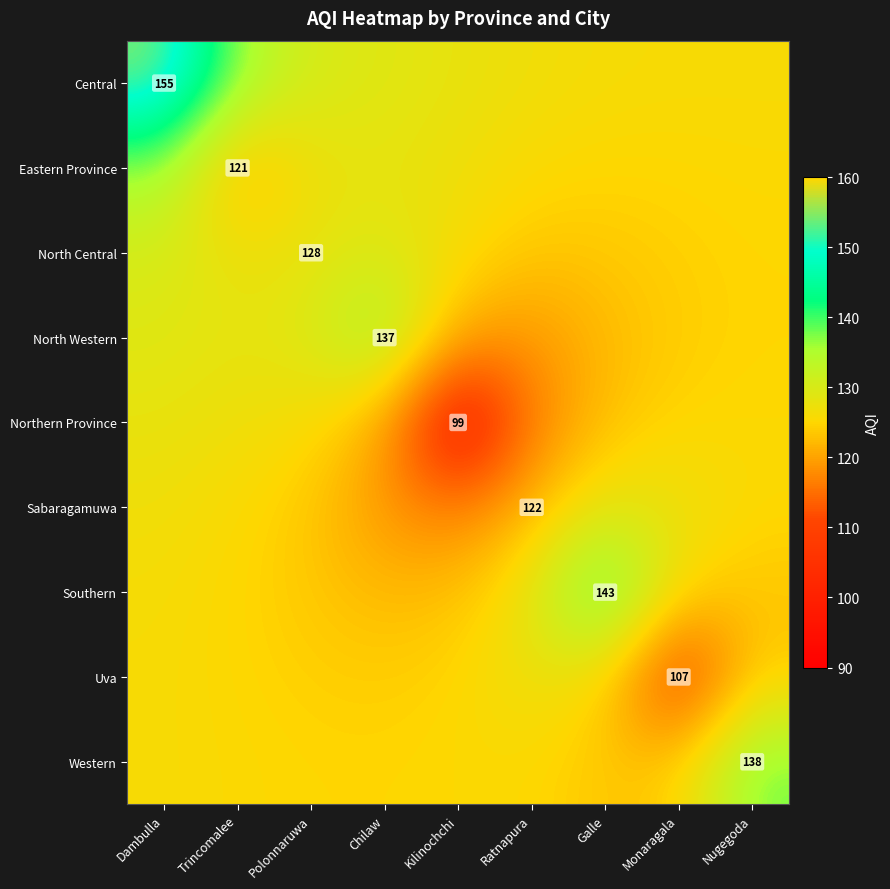

What is the difference between the highest and lowest values at Trincomalee?

15.2